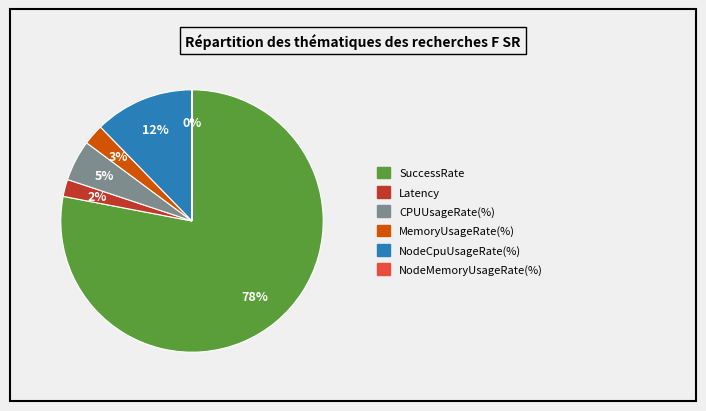

To the nearest percent, what is the difference between the largest and smallest slice percentages?

78%